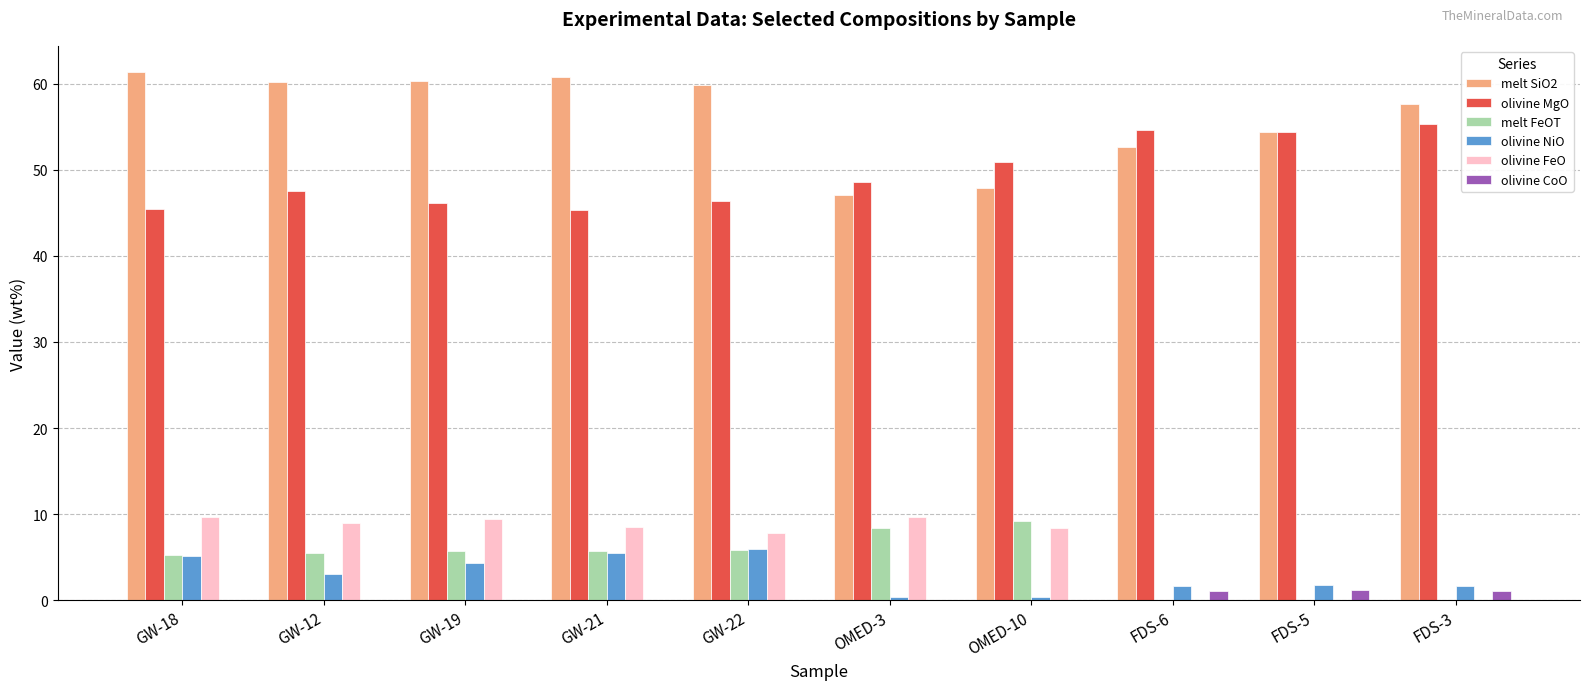

What is the average value of the melt SiO2 series?

56.2